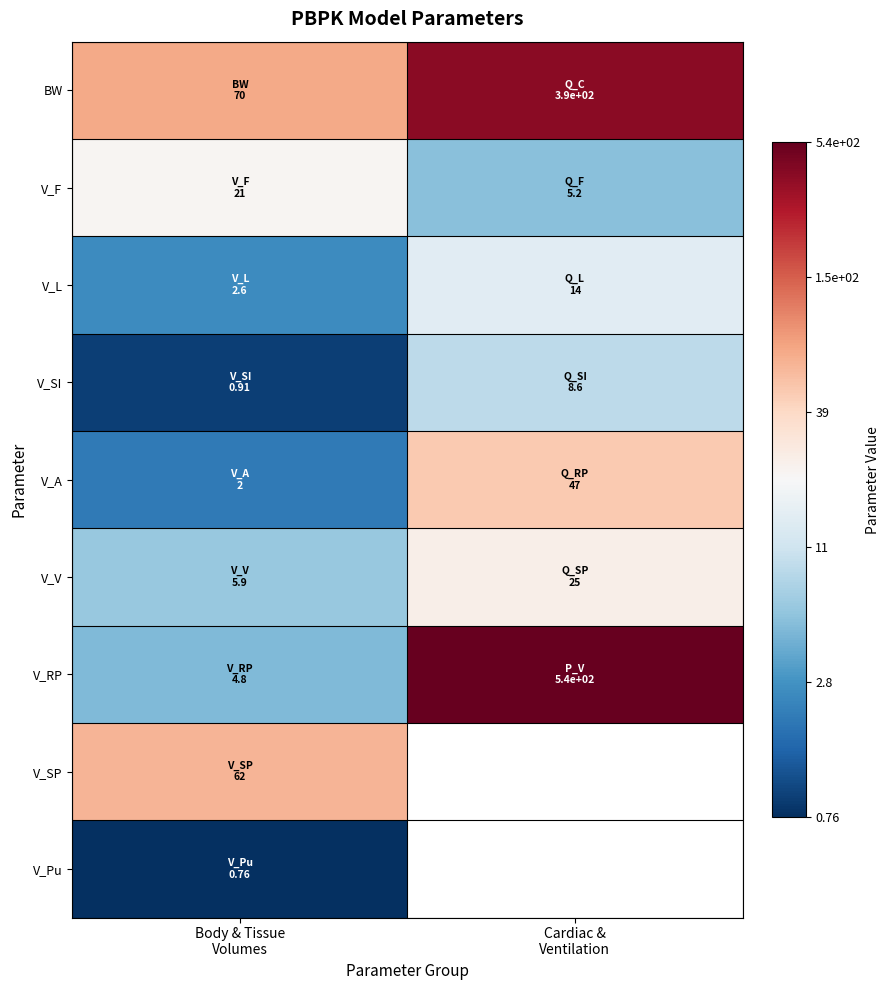

Count the number of categories in the chart.

2